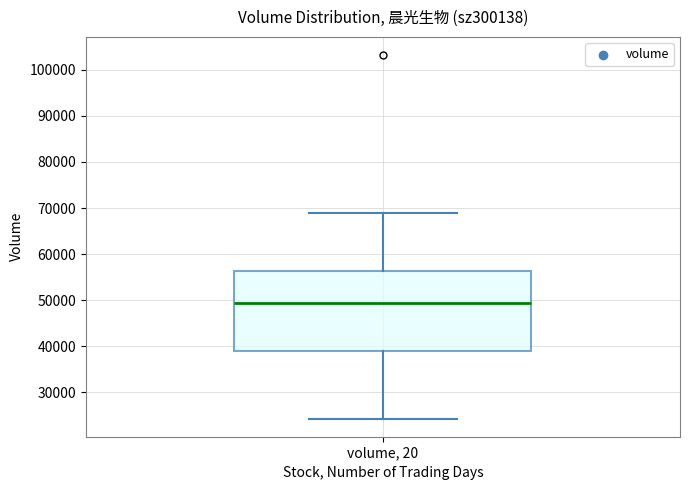

Where does the upper whisker of the box for volume, 20 end on the y-axis? The values are not printed on the chart, so give them approximately, as read against the axis.

69000